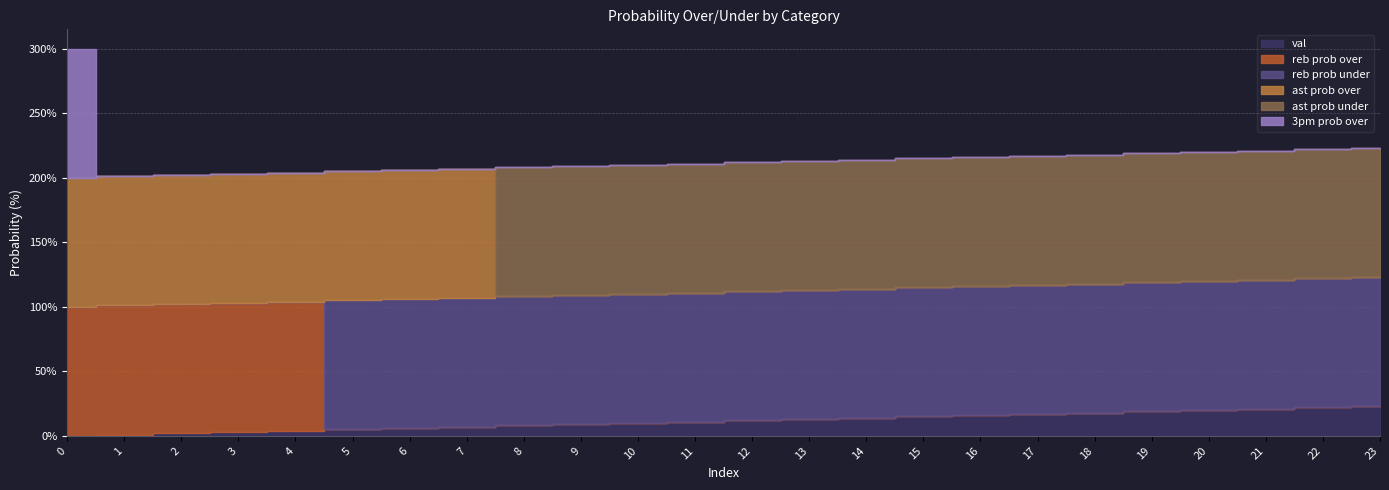

True or false: ast prob over and reb prob over cross at least once.

False